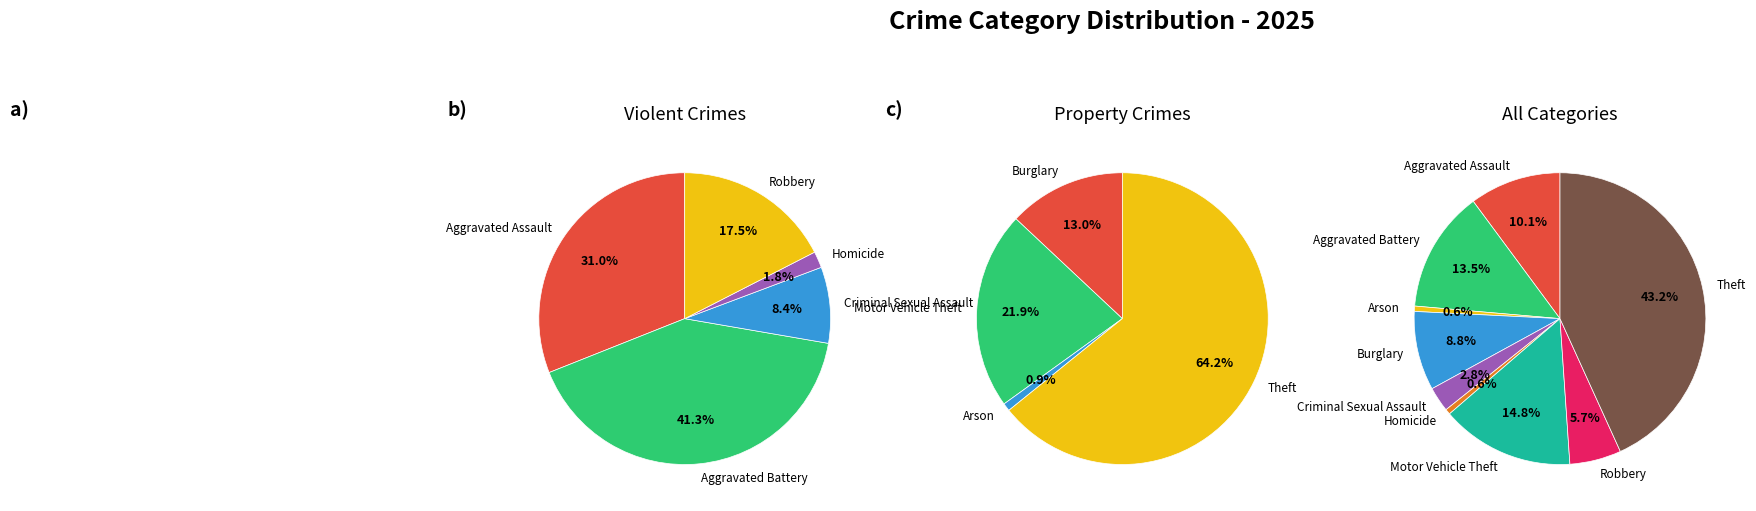

To the nearest percent, what is the difference between the Aggravated Assault and Arson slice percentages?

10%